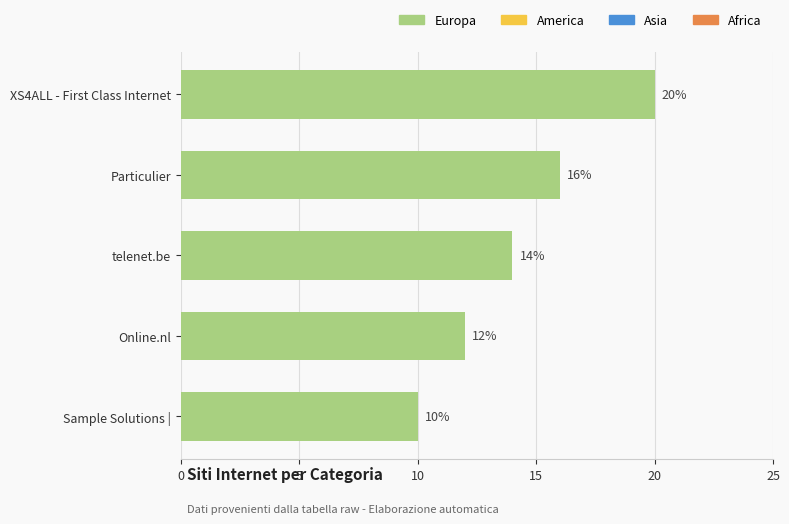

How many values are between 12 and 16?

3